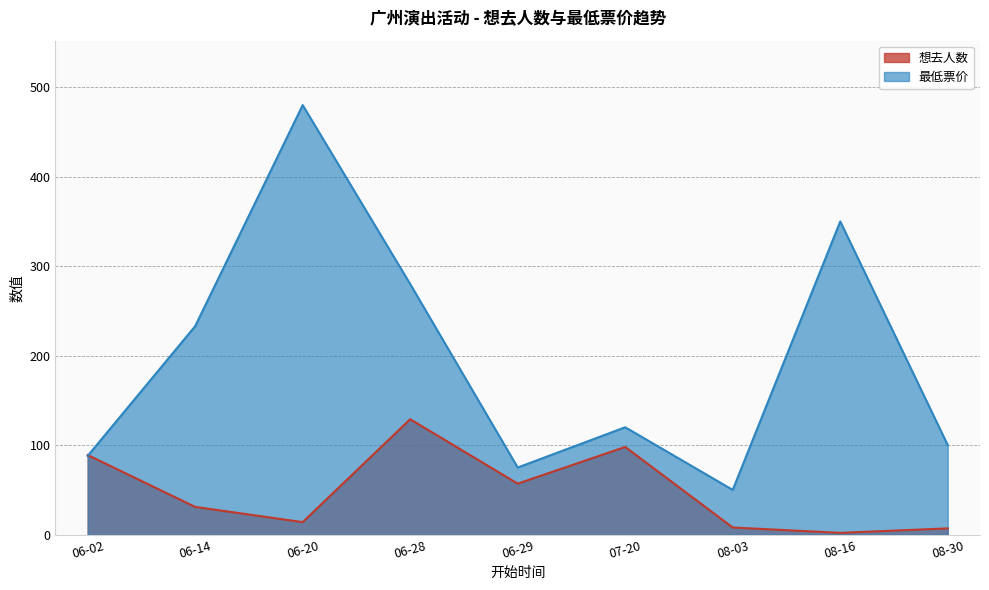

What is the label of the 5th point from the right?

06-29